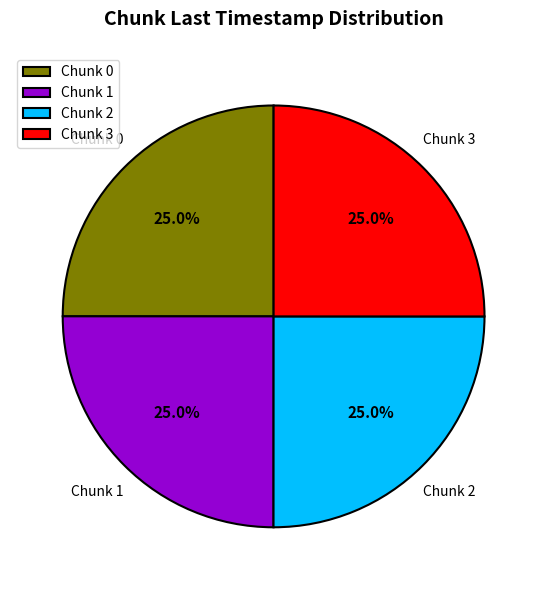

Does any single category account for the majority?

No